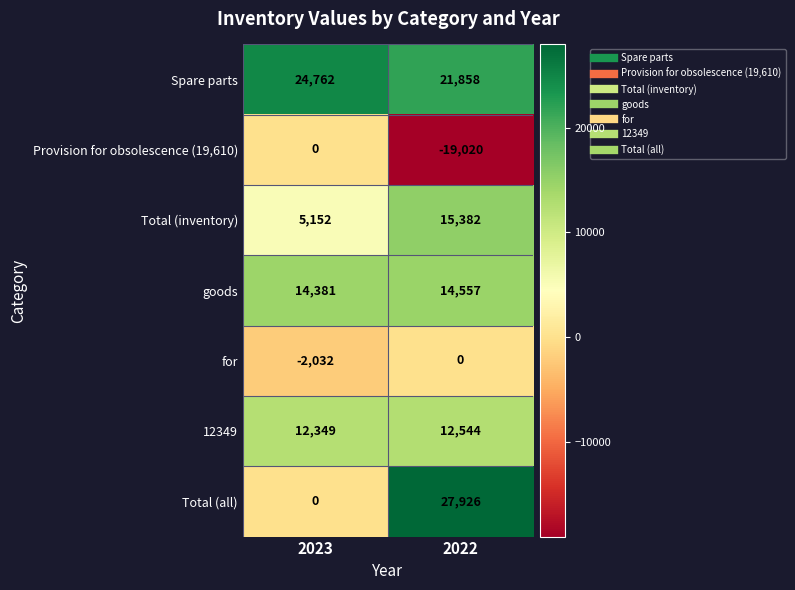

At 2022, list the series in order from smallest to largest.

Provision for obsolescence (19,610), for, 12349, goods, Total (inventory), Spare parts, Total (all)